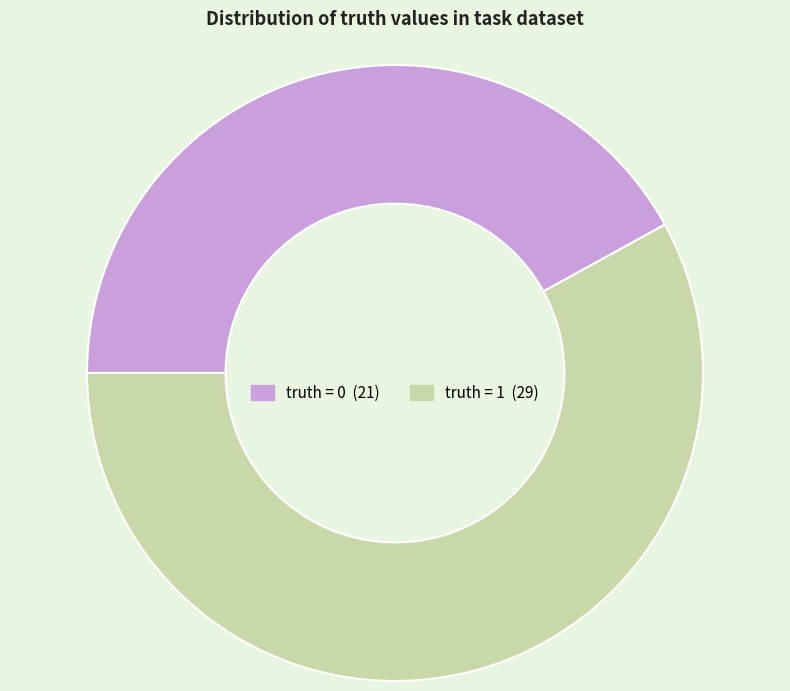

Do truth = 0 and truth = 1 together represent more than half of the pie?

Yes